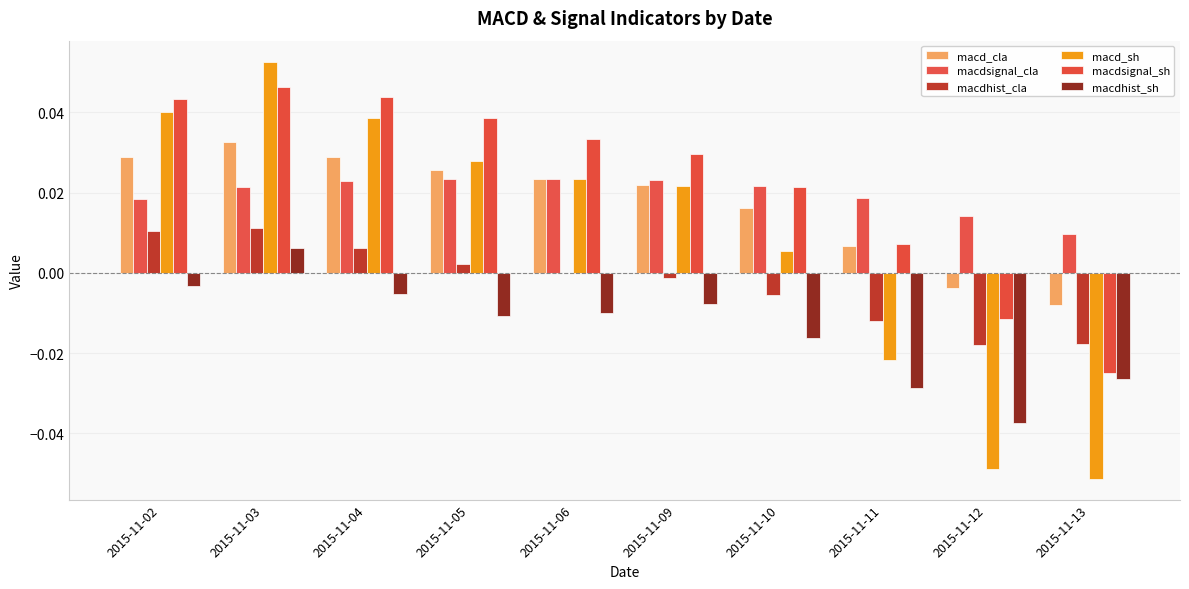

The value of macd_cla at 2015-11-04 is 0.0. True or false?

False